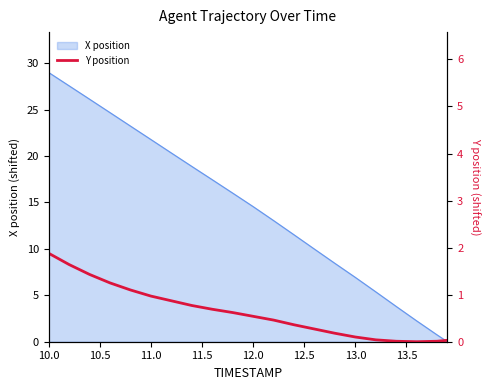

Reading right to left, what are all the values shown in this chart?

0.0	0.0	0.0	0.0	0.0	0.1	0.2	0.3	0.4	0.5	0.5	0.6	0.7	0.8	0.9	1.0	1.1	1.2	1.4	1.6	1.9